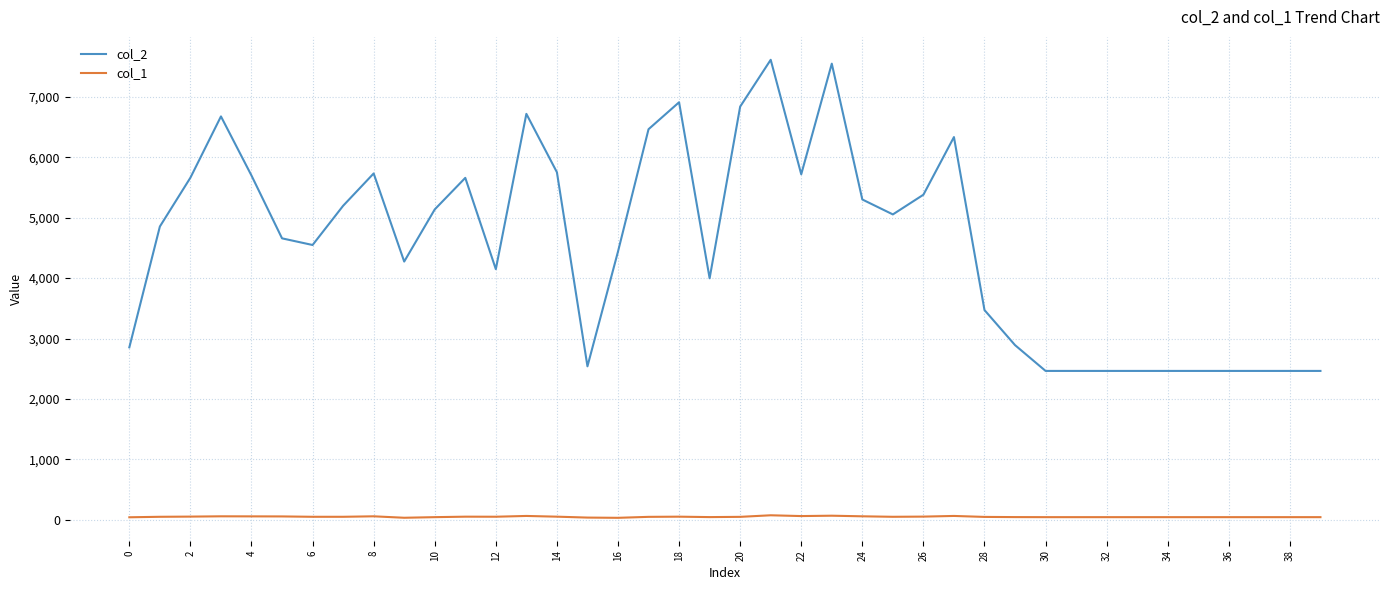

Rank the series by their maximum value, from highest to lowest.

col_2, col_1